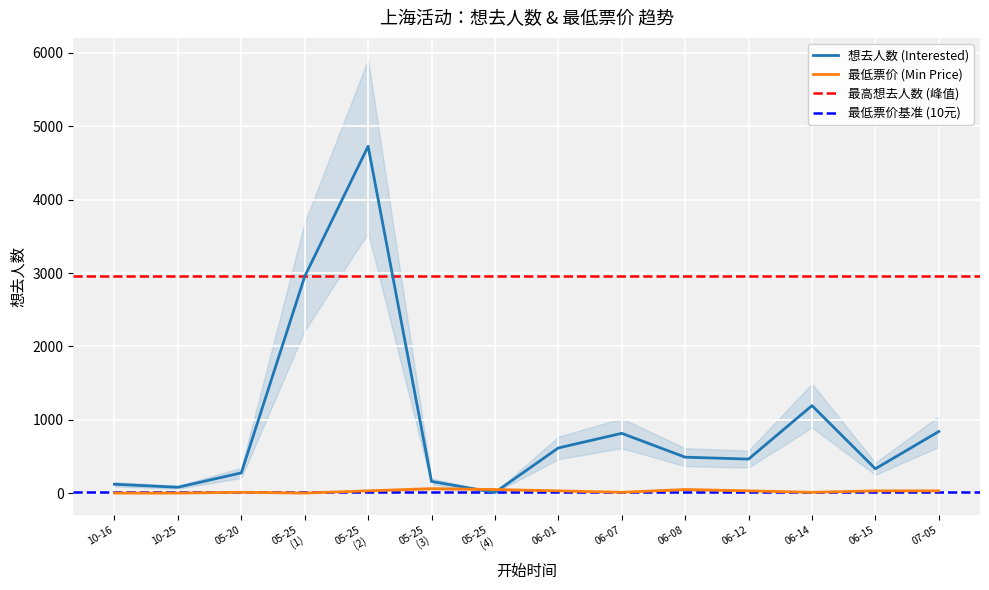

The 最低票价 (Min Price) series shows 48 at 06-08. True or false?

True